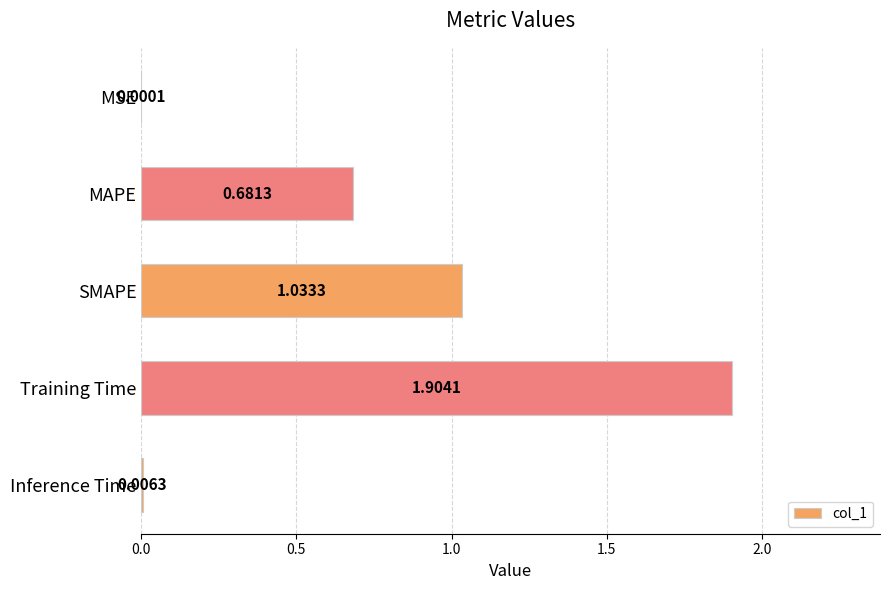

Which label corresponds to the largest value in the chart?

Training Time